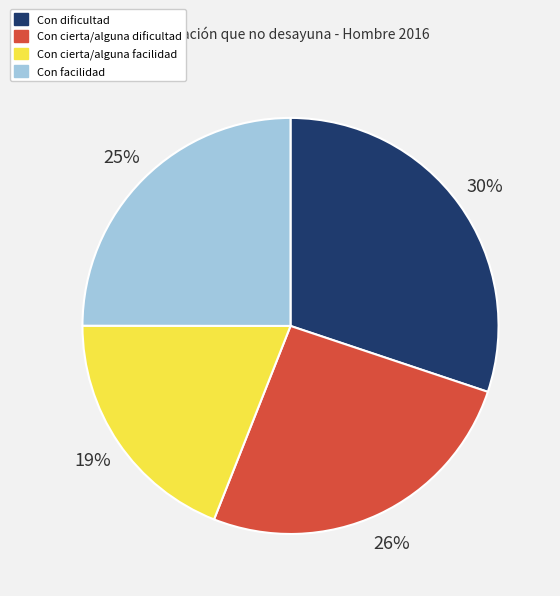

True or false: Con facilidad accounts for 25% of the total.

True